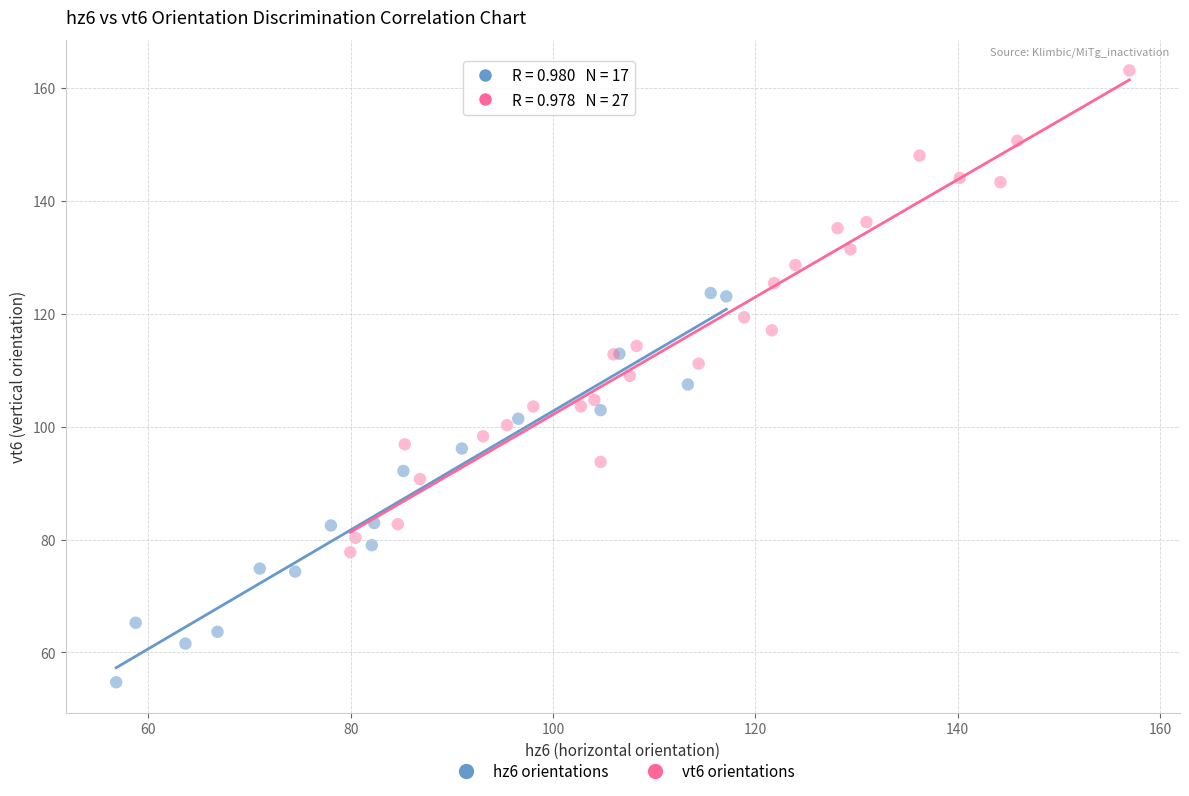

Which series has the largest Y range (max minus min)?

vt6 orientations